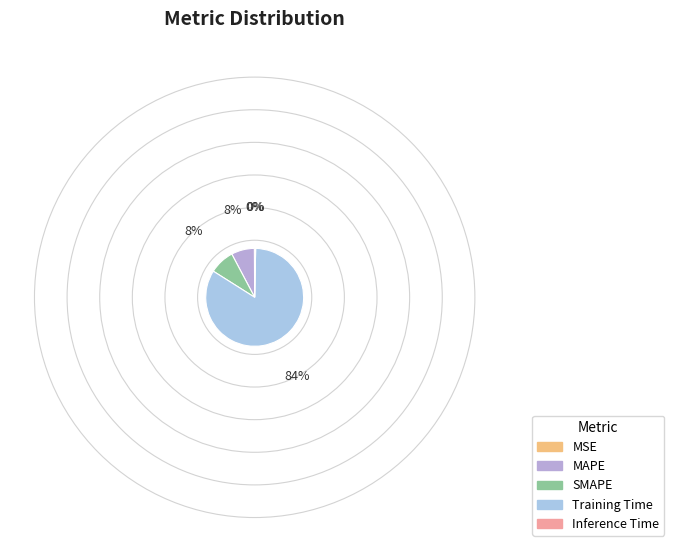

Count the number of slices in the pie.

5